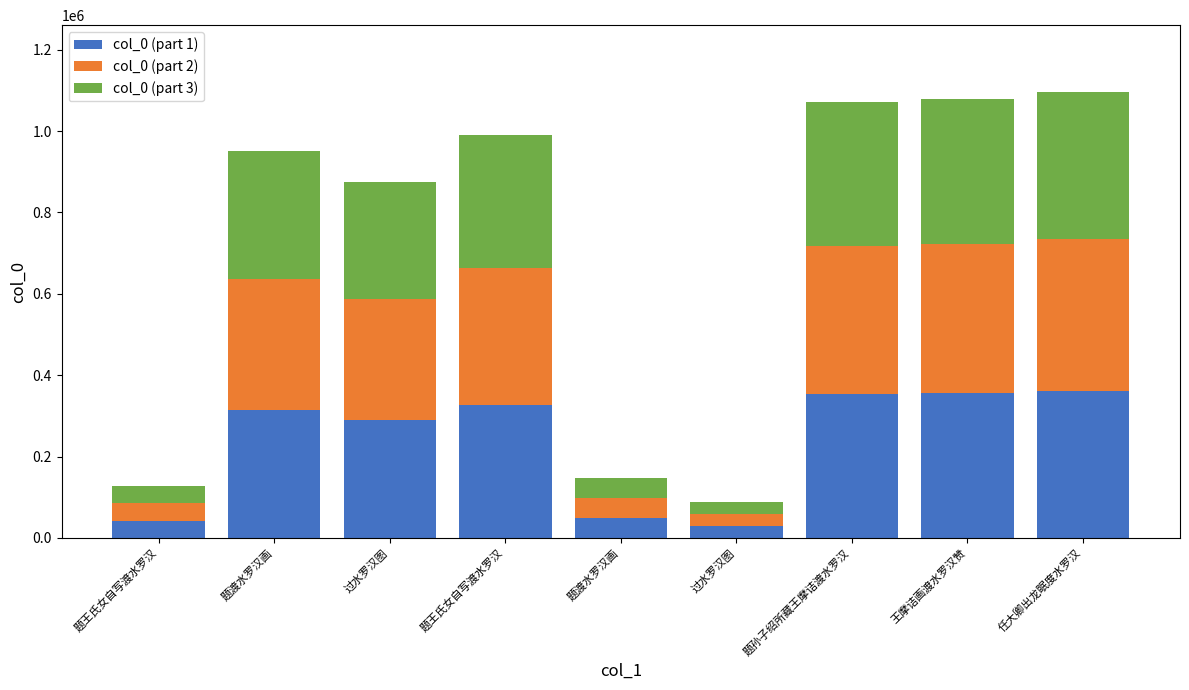

What are all the series names shown in the legend?

col_0 (part 1), col_0 (part 2), col_0 (part 3)